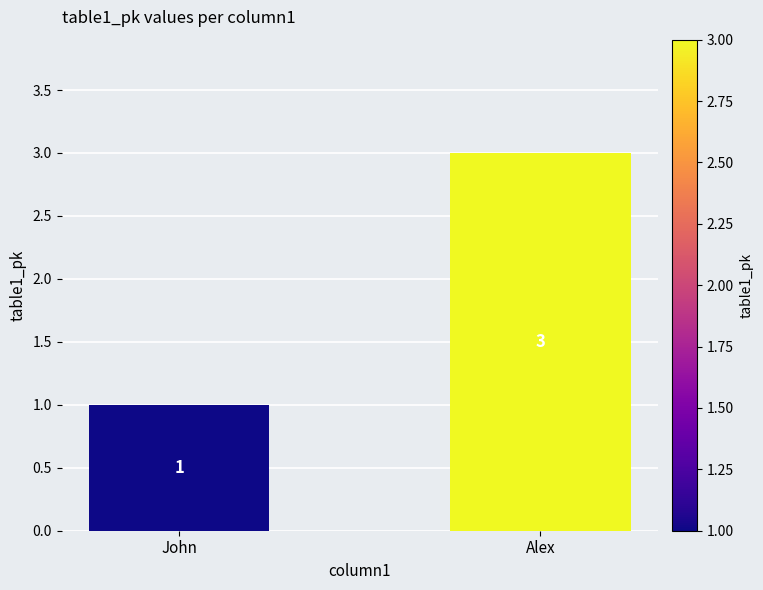

How many categories are shown in the chart?

2